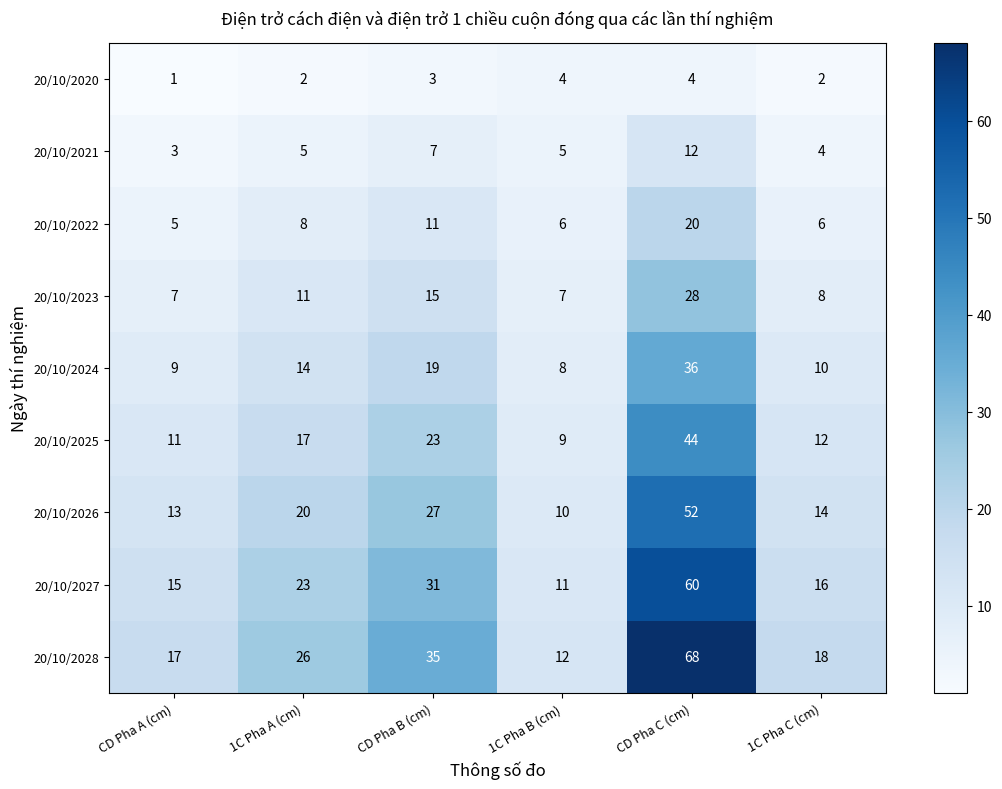

At which category is the sum across all series the highest?

CD Pha C (cm)